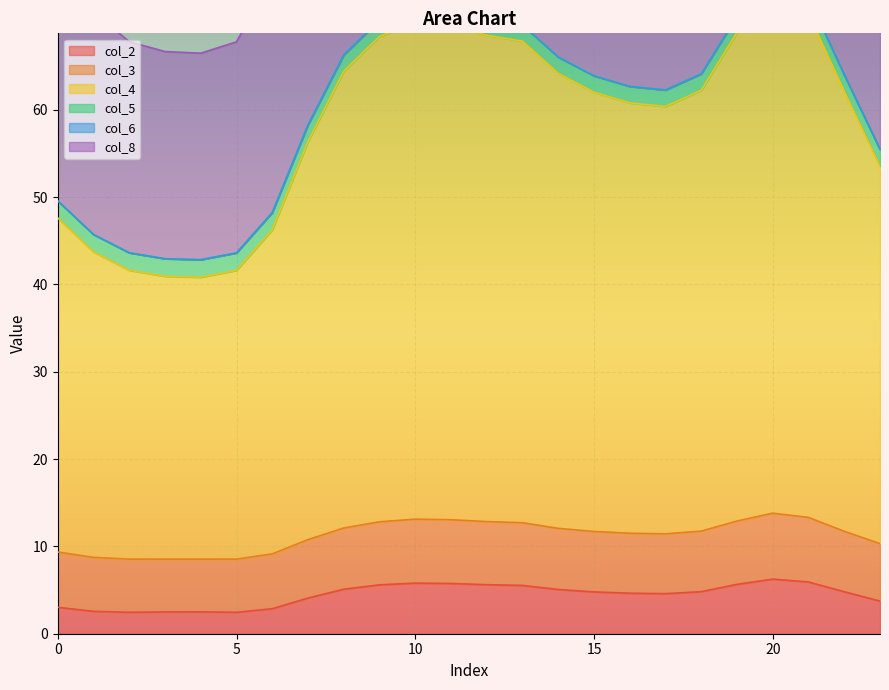

Where is the first local minimum for col_2?

2